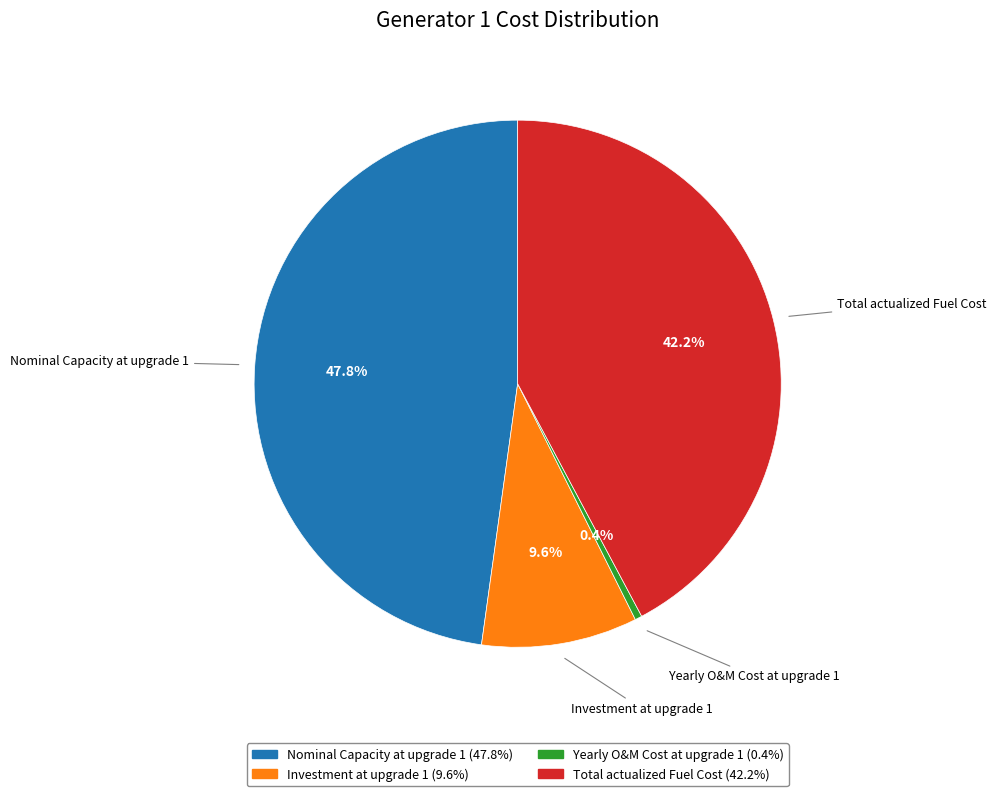

To the nearest percent, what is the average slice percentage?

25%